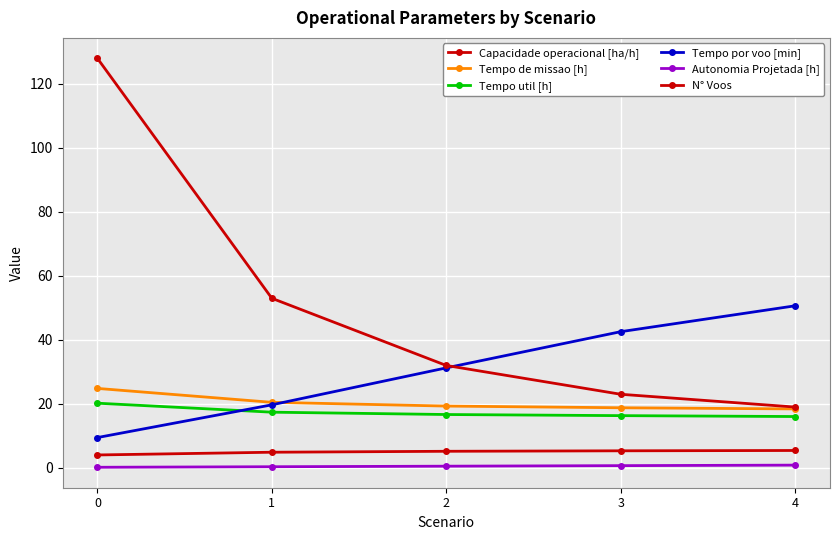

What is the difference between the highest and lowest values at 2?

31.5